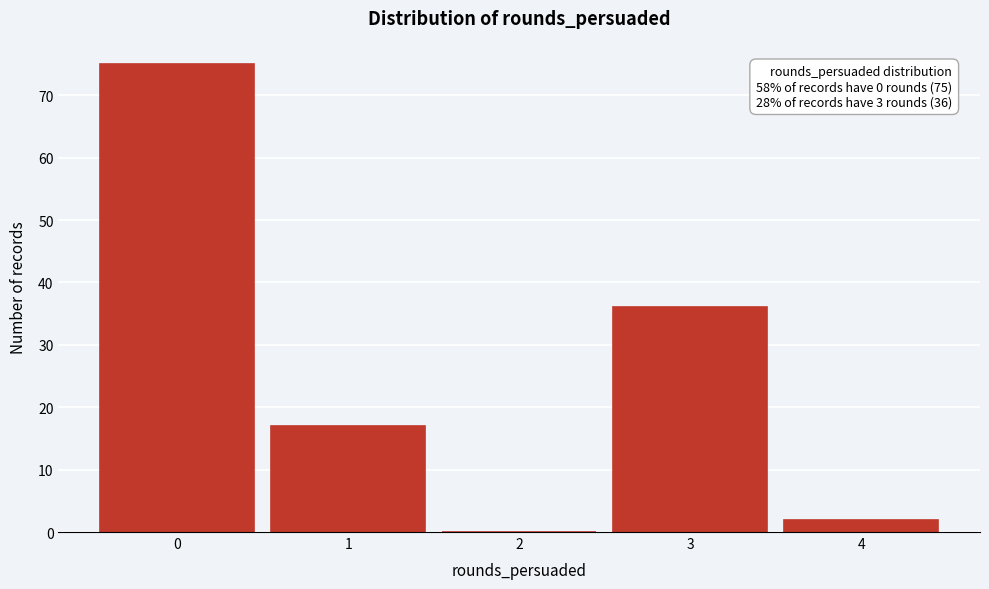

Over which range of the x-axis is the bar tallest?

-0.5 to 0.5